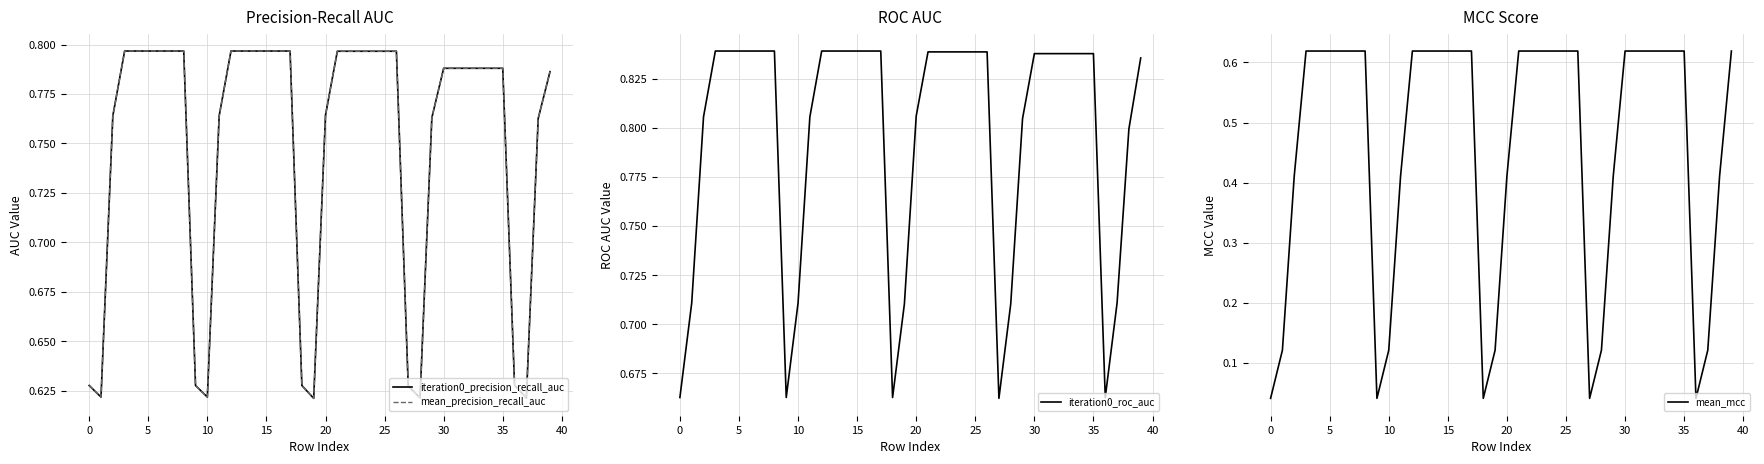

True or false: iteration0_precision_recall_auc has more than 2 interior local peaks.

False